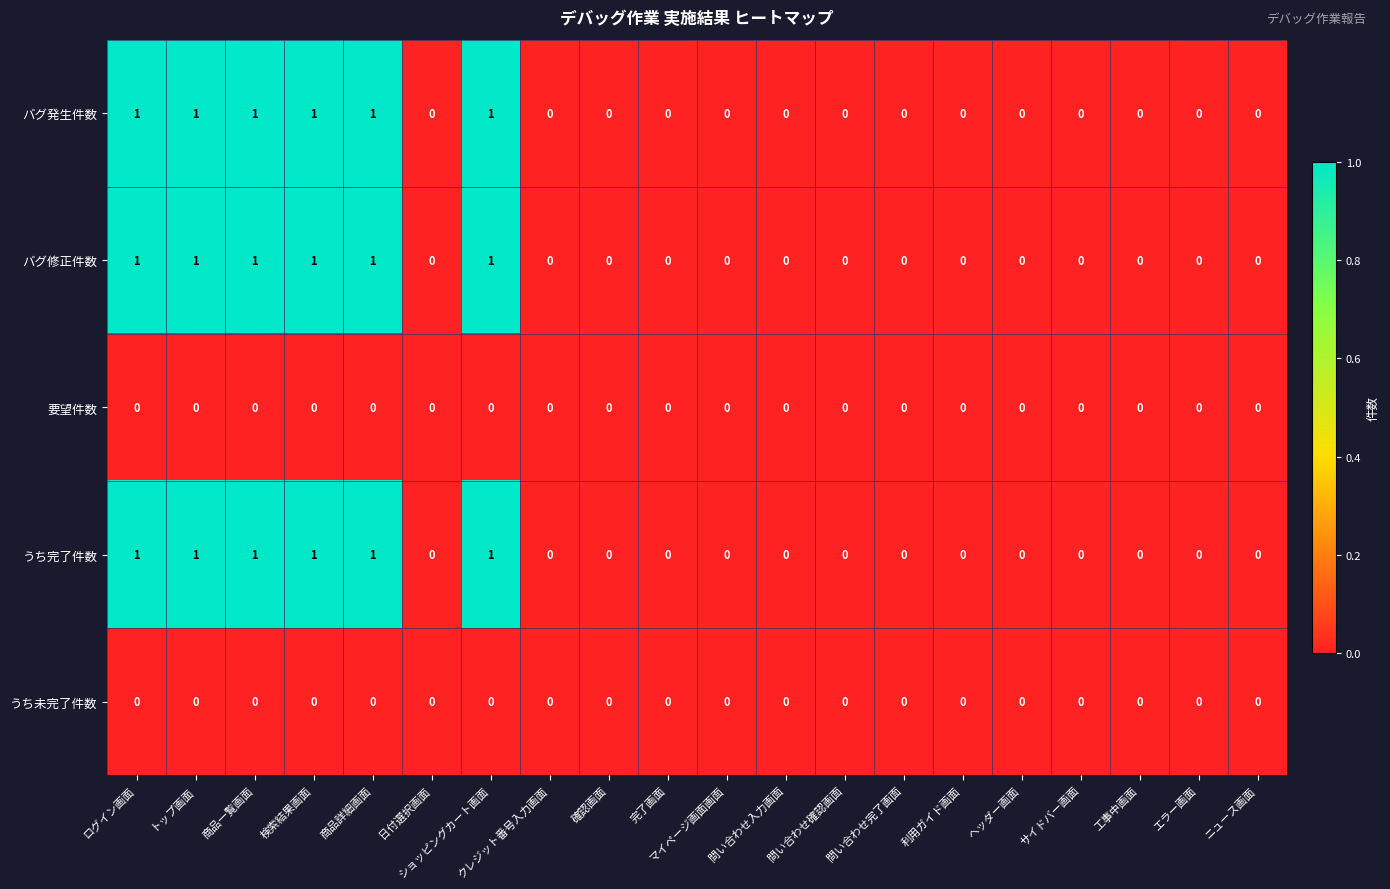

How many series are shown in this chart?

5